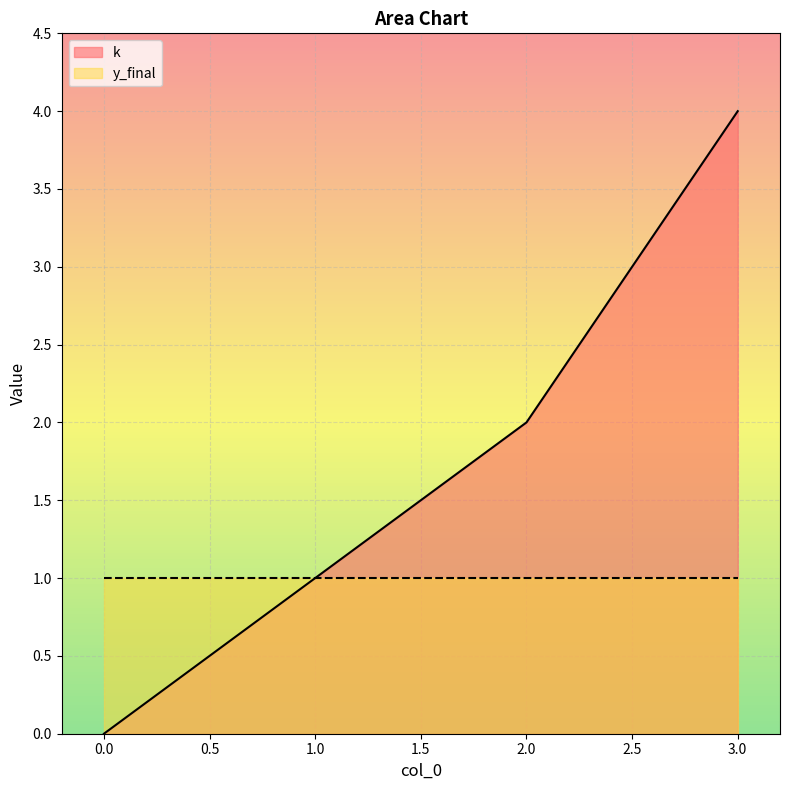

Reading right to left, extract all data points from this chart.

3=4	2=2	1=1	0=0